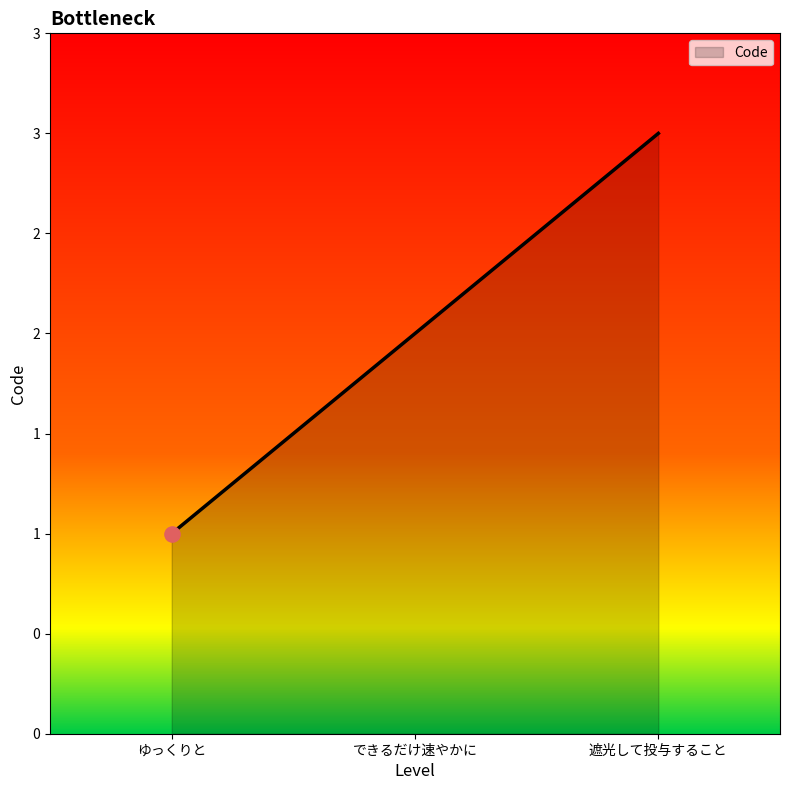

Approximately how many times larger is the value at ゆっくりと compared to 遮光して投与すること?

0.3